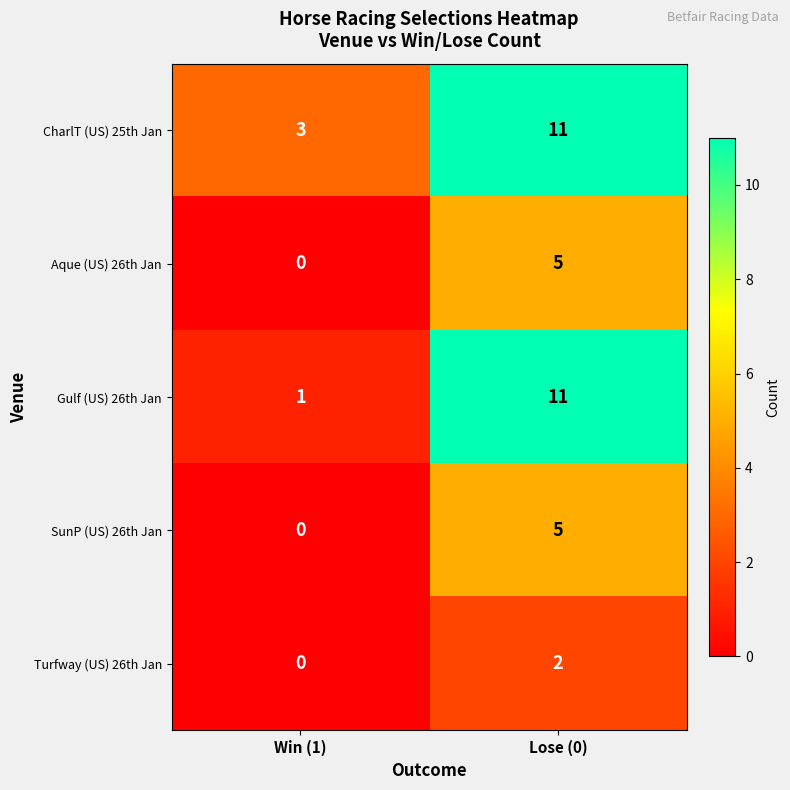

What is the greatest value displayed?

11